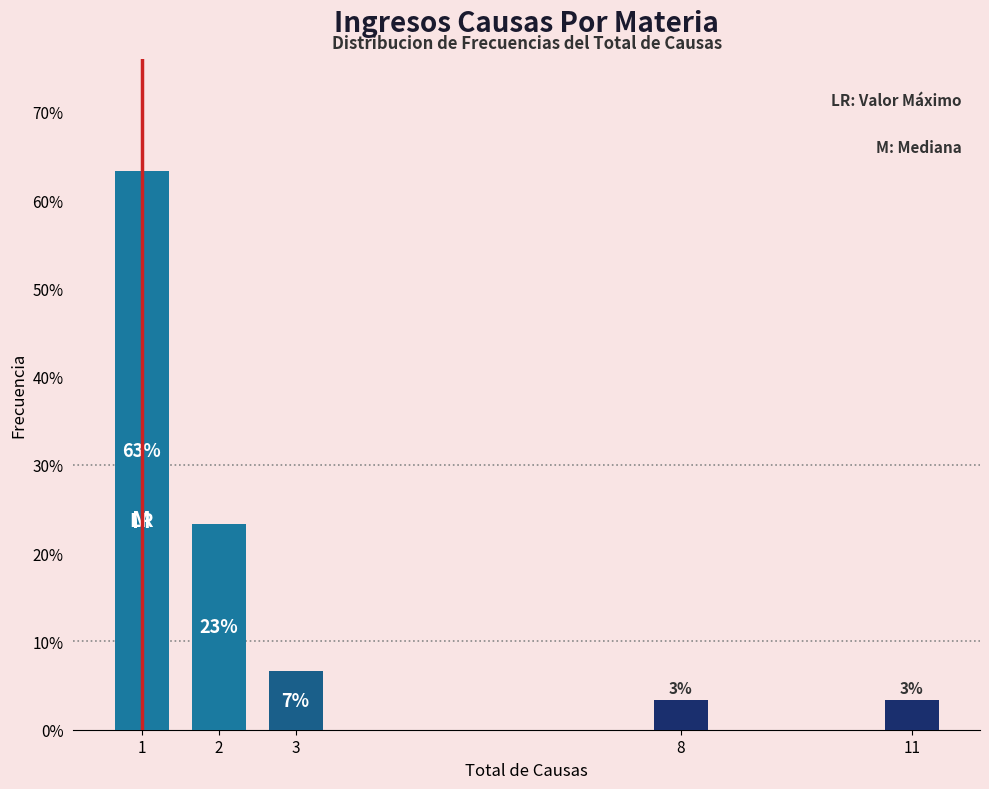

How many bars are there in total?

5